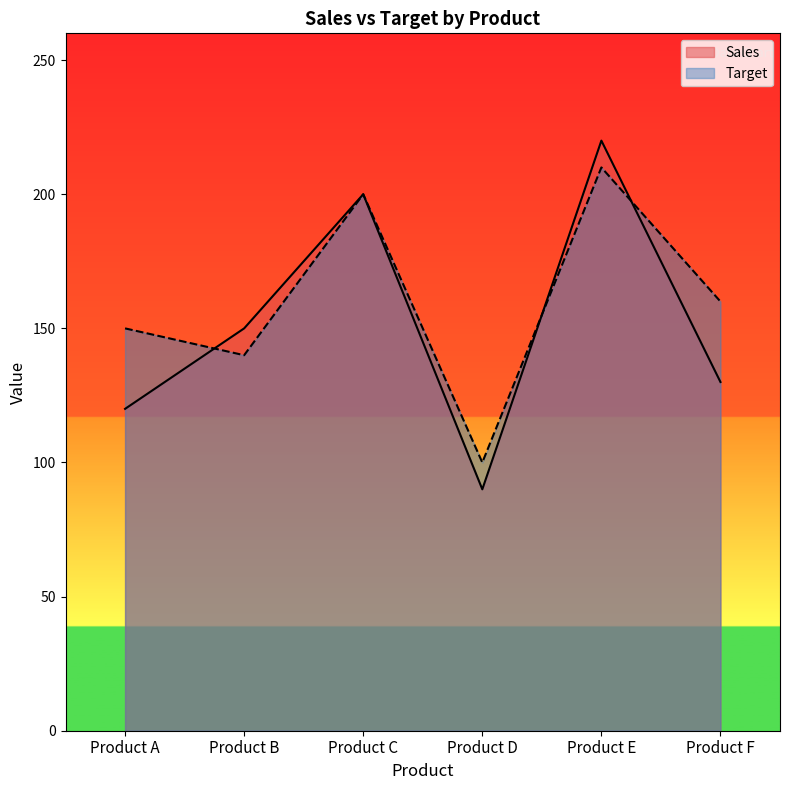

Reading right to left, transcribe all the data shown in this chart.

Sales: 130	220	90	200	150	120
Target: 160	210	100	200	140	150